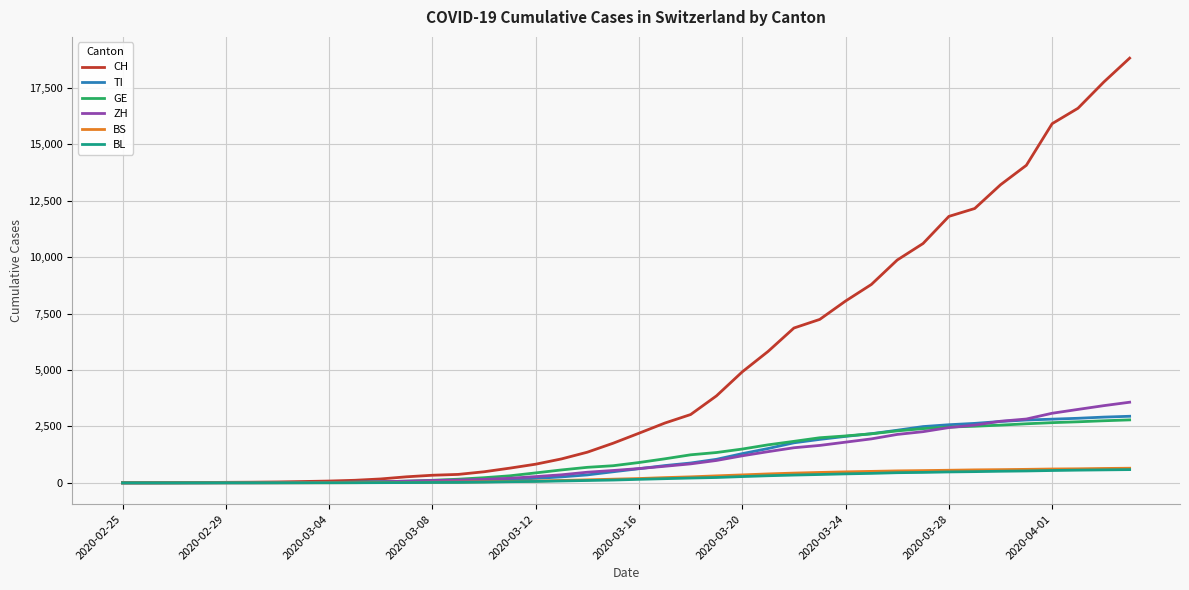

Which series has the largest range (max minus min)?

CH